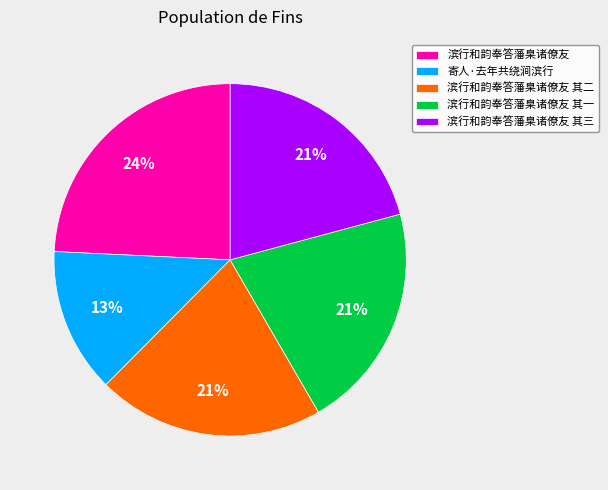

To the nearest percent, what percentage of the pie is 寄人·去年共绕涧滨行?

13%